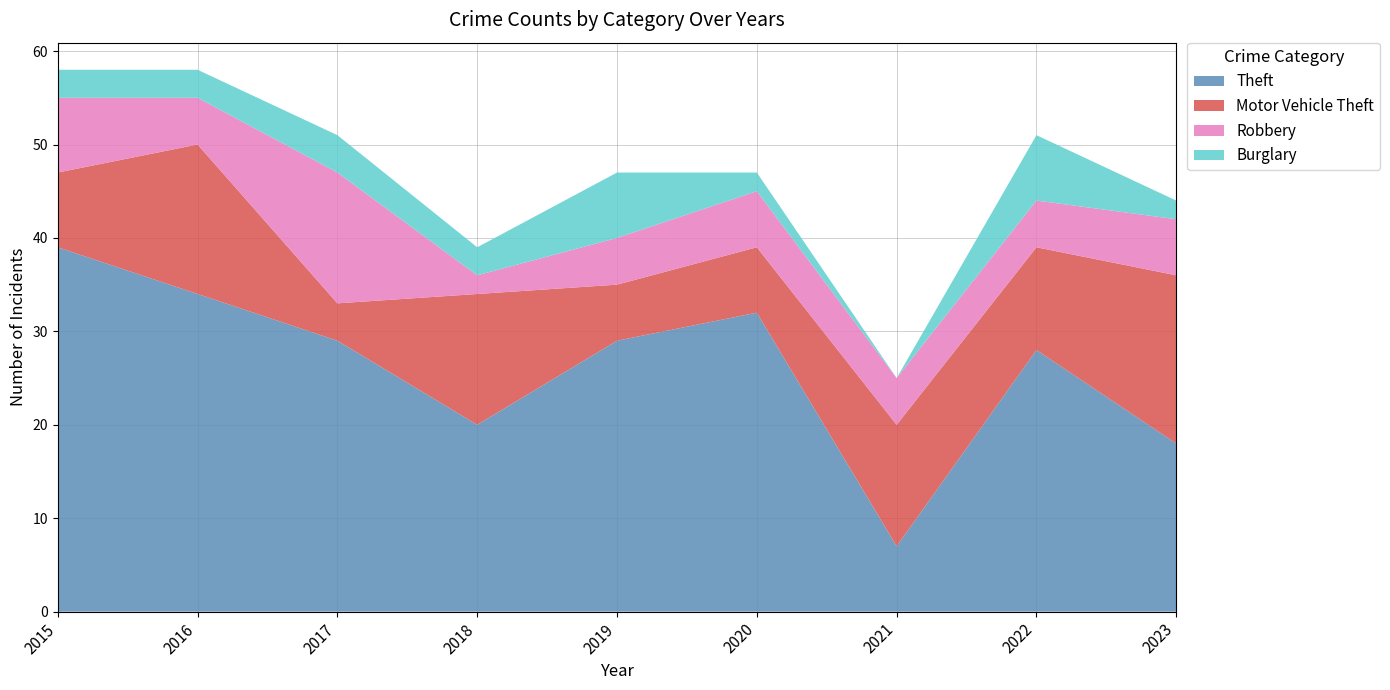

Reading right to left, list all the values displayed in this chart.

Theft: 2023=18	2022=28	2021=7	2020=32	2019=29	2018=20	2017=29	2016=34	2015=39
Motor Vehicle Theft: 2023=18	2022=11	2021=13	2020=7	2019=6	2018=14	2017=4	2016=16	2015=8
Robbery: 2023=6	2022=5	2021=5	2020=6	2019=5	2018=2	2017=14	2016=5	2015=8
Burglary: 2023=2	2022=7	2021=0	2020=2	2019=7	2018=3	2017=4	2016=3	2015=3